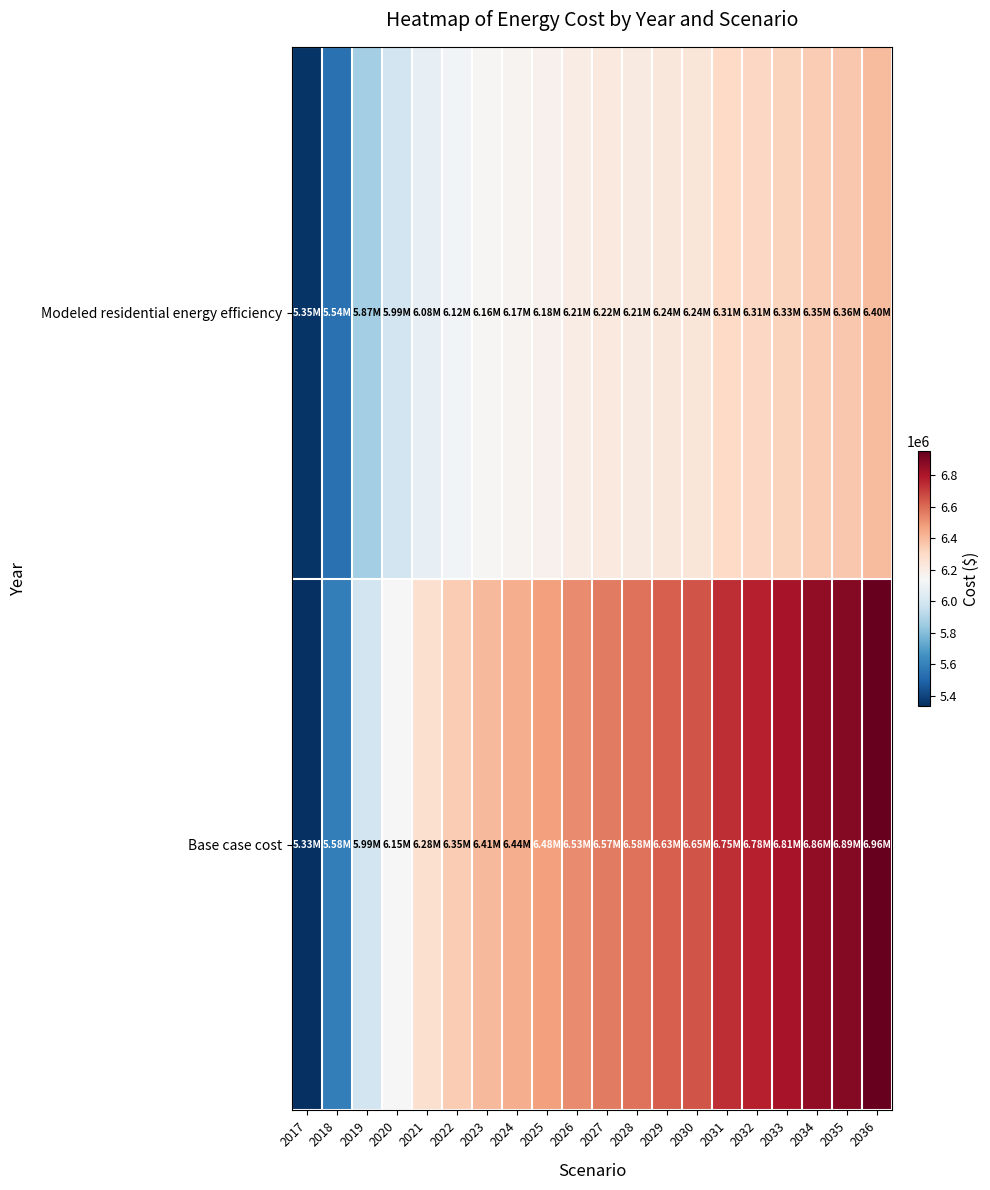

Reading left to right, list all the values displayed in this chart.

Base case cost: 2017=5333667.9	2018=5582384.2	2019=5986588.1	2020=6150490.6	2021=6275071.4	2022=6347878.0	2023=6407487.0	2024=6441310.4	2025=6478898.9	2026=6528567.8	2027=6568804.3	2028=6583322.8	2029=6631062.3	2030=6653490.0	2031=6745920.6	2032=6776935.5	2033=6813110.1	2034=6860620.4	2035=6890077.2	2036=6955504.6
Modeled residential energy efficiency: 2017=5349732.1	2018=5540509.0	2019=5868594.5	2020=5990211.3	2021=6078461.6	2022=6122741.7	2023=6156045.9	2024=6167635.6	2025=6181479.4	2026=6205884.4	2027=6221187.9	2028=6214812.4	2029=6238257.5	2030=6240414.8	2031=6309160.2	2032=6314925.7	2033=6327995.8	2034=6350824.0	2035=6361446.1	2036=6402732.3